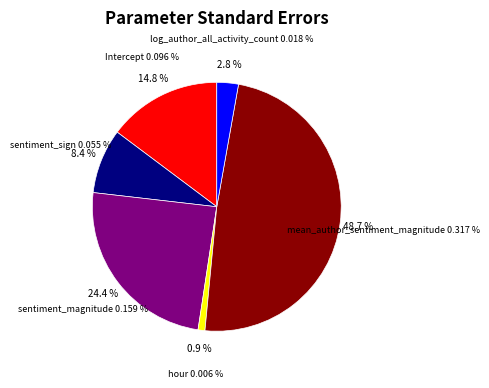

Which slice is the largest?

mean_author_sentiment_magnitude